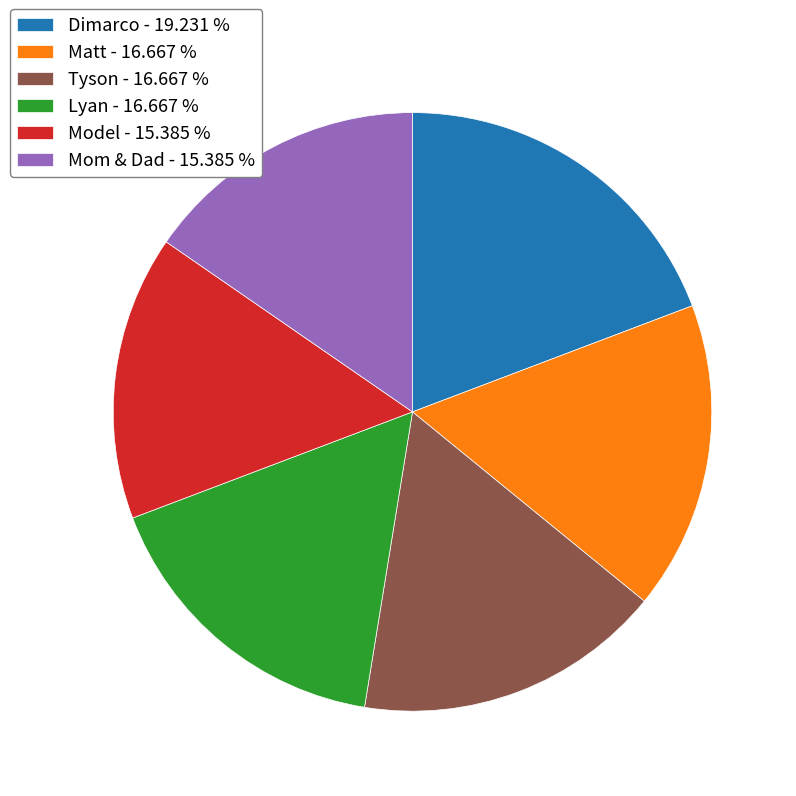

How many segments does this pie chart have?

6